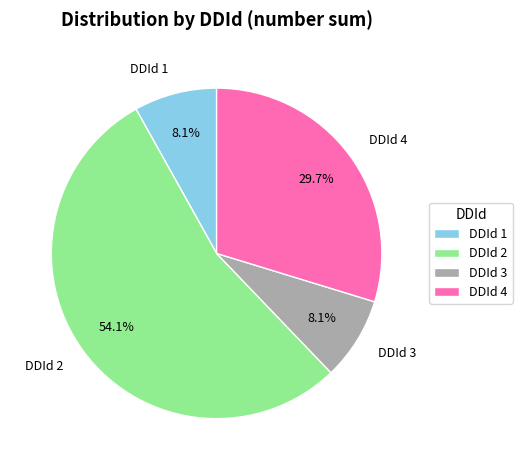

Which slice is the largest?

DDId 2